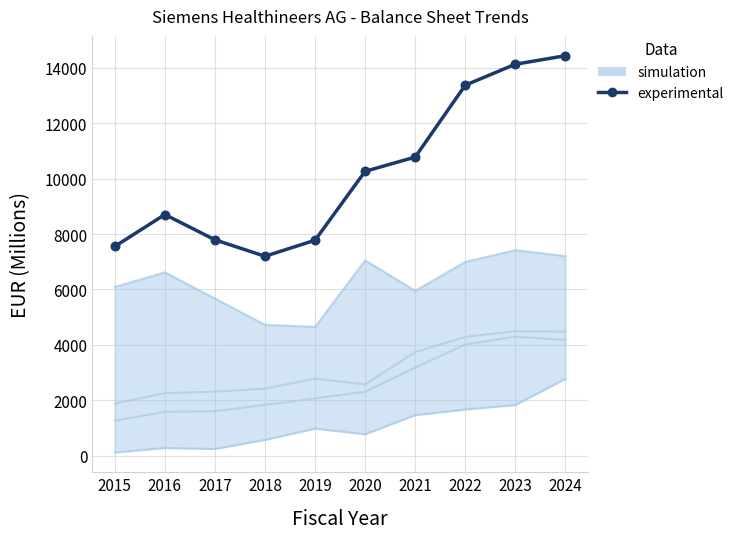

What is the ratio of the value at 2017 to the value at 2023?

0.6